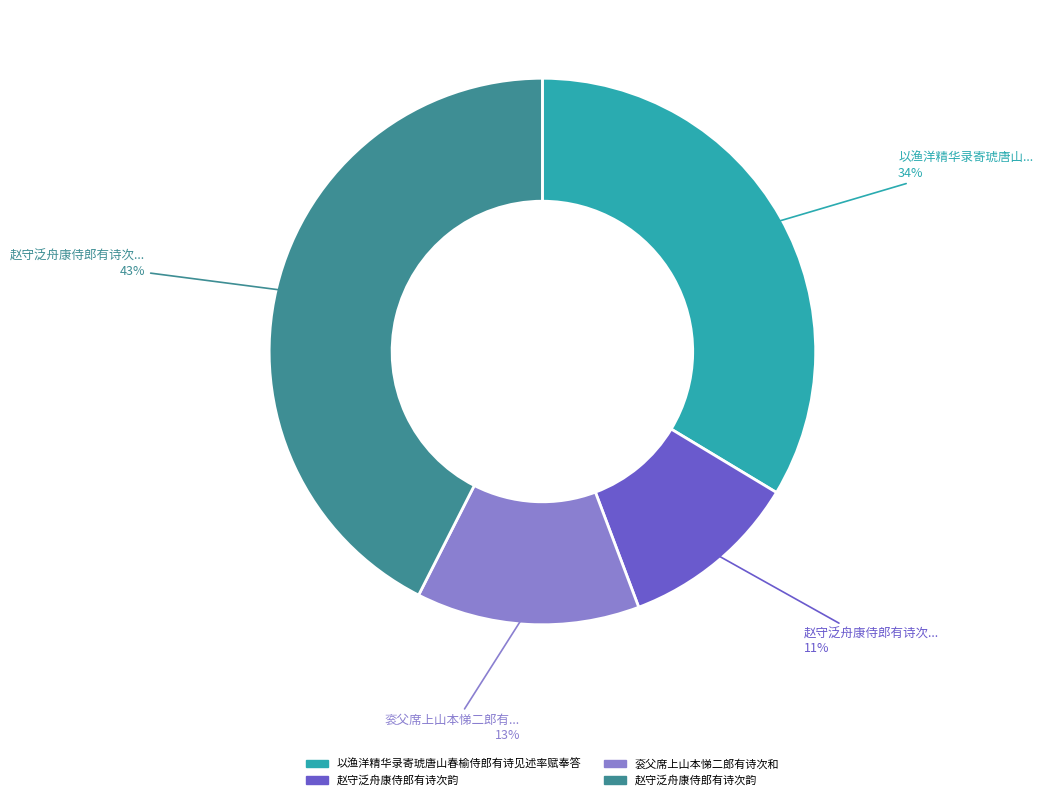

Is there a majority slice in this chart?

No